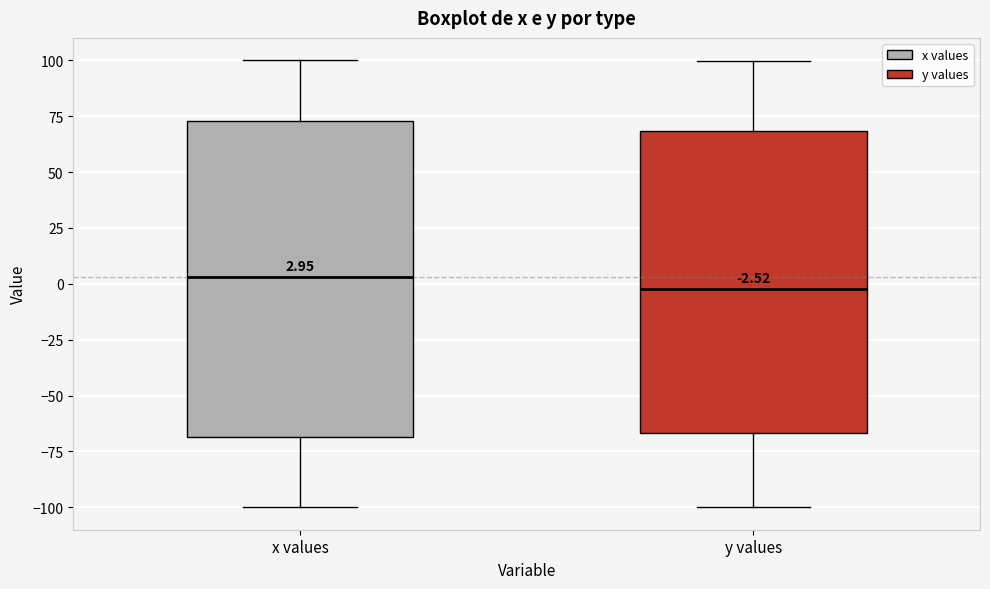

Comparing the boxes themselves (not the whiskers), which one is the tallest?

x values